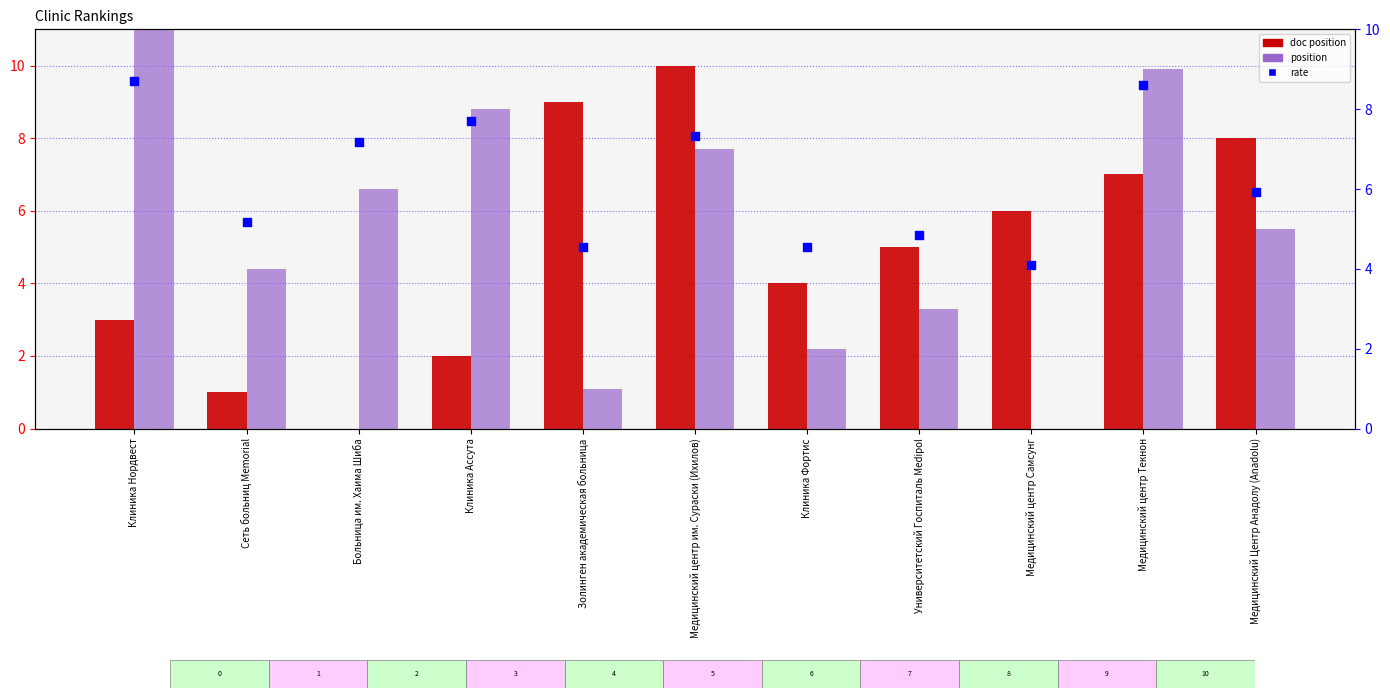

At how many categories does at least one series exceed 5?

9